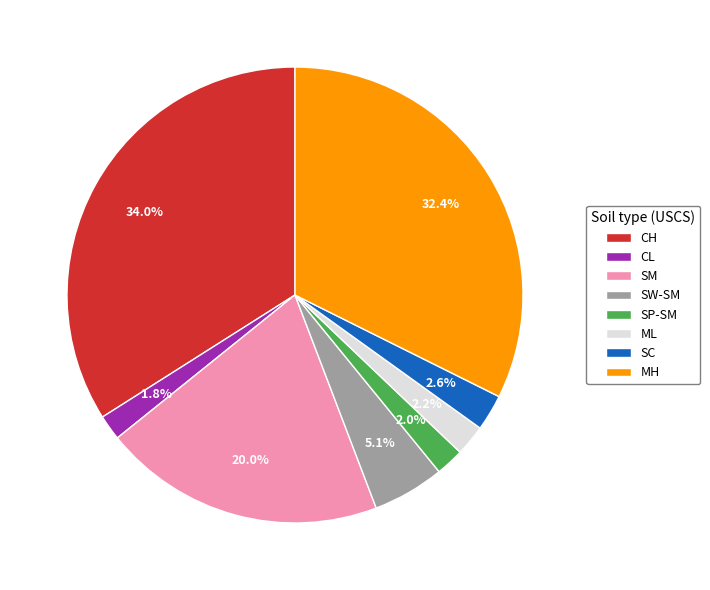

To the nearest percent, what portion does MH represent?

32%